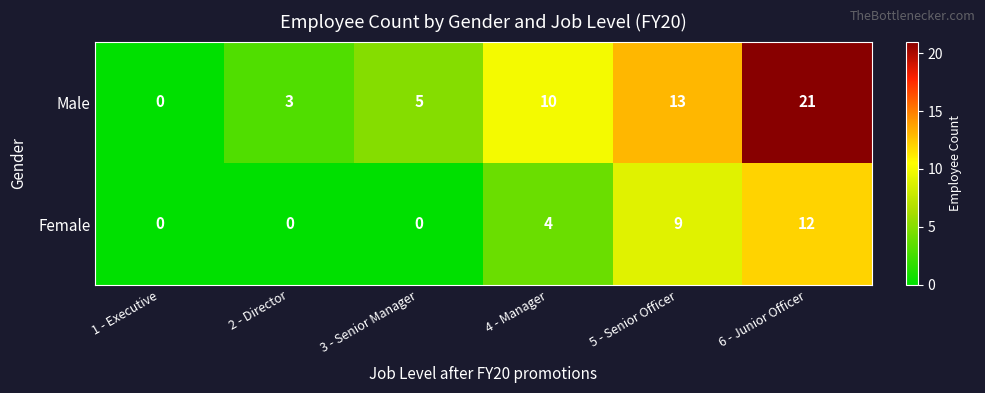

Where is Female nearest to the value 6?

4 - Manager